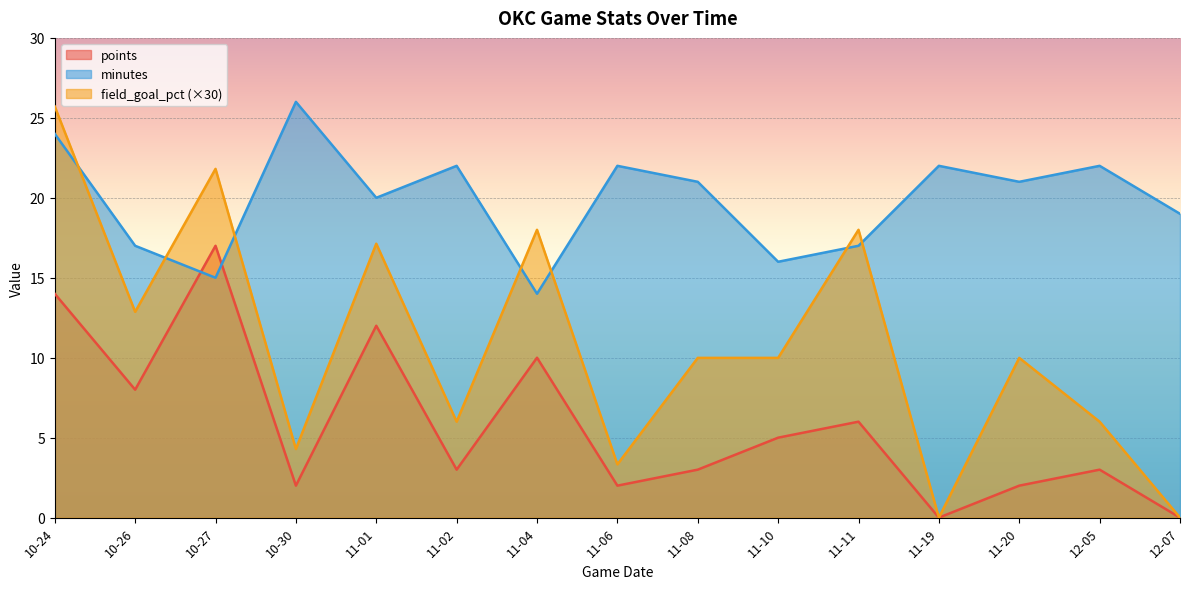

What is the difference between the points values at 11-19 and 10-26?

8.0